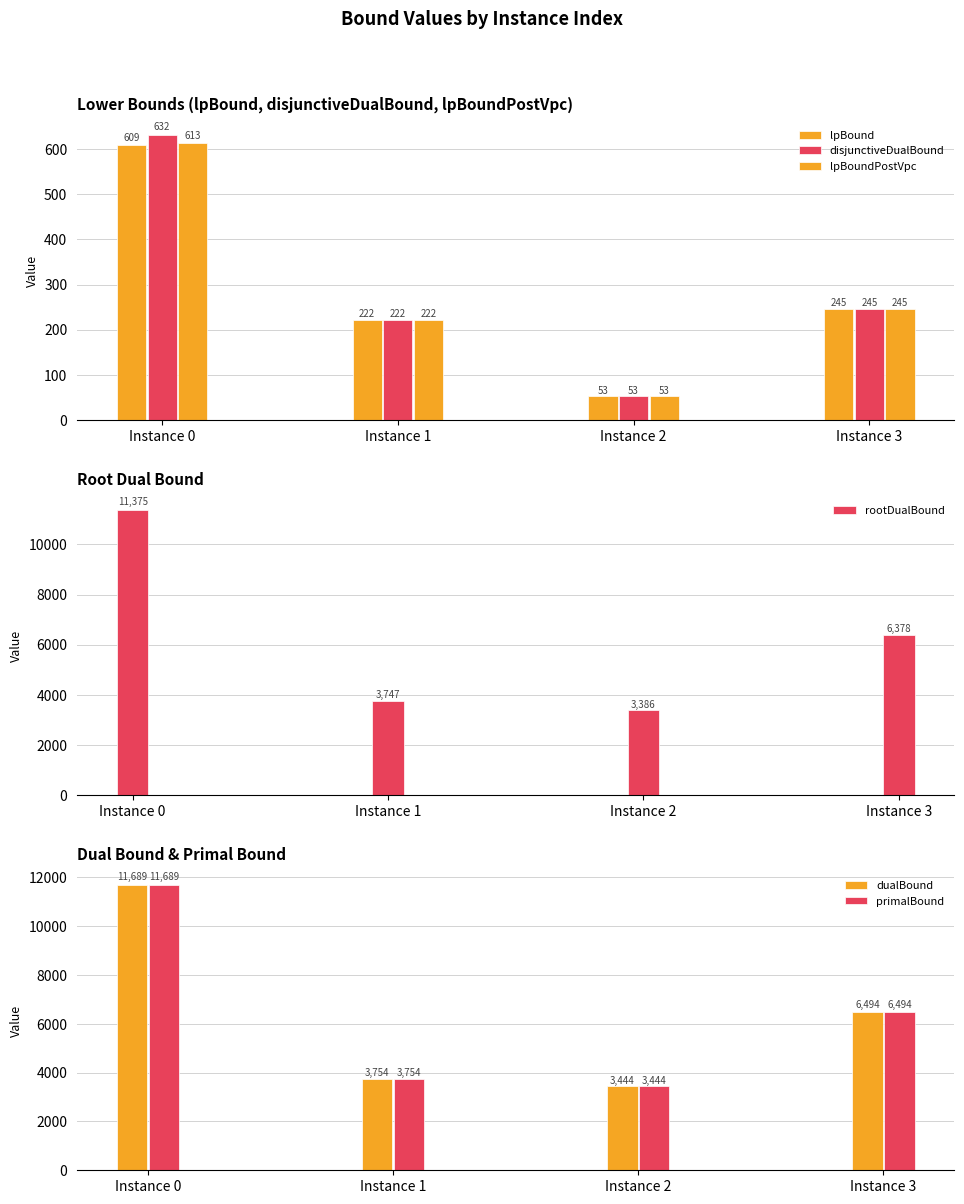

What is the value of the rootDualBound bar at the 1st from the left?

11375.2